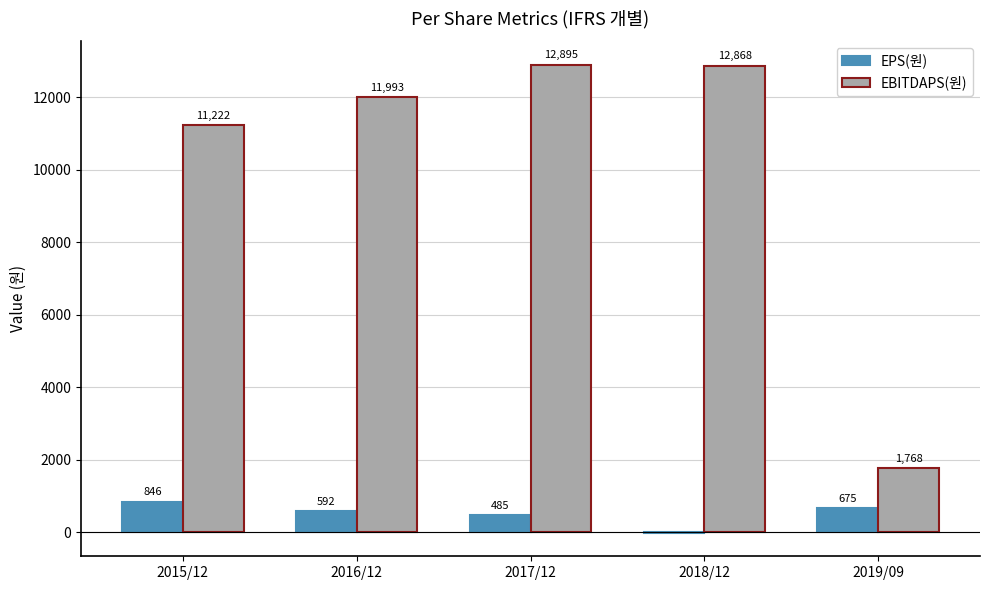

What is the total value across all series at 2018/12?

12853